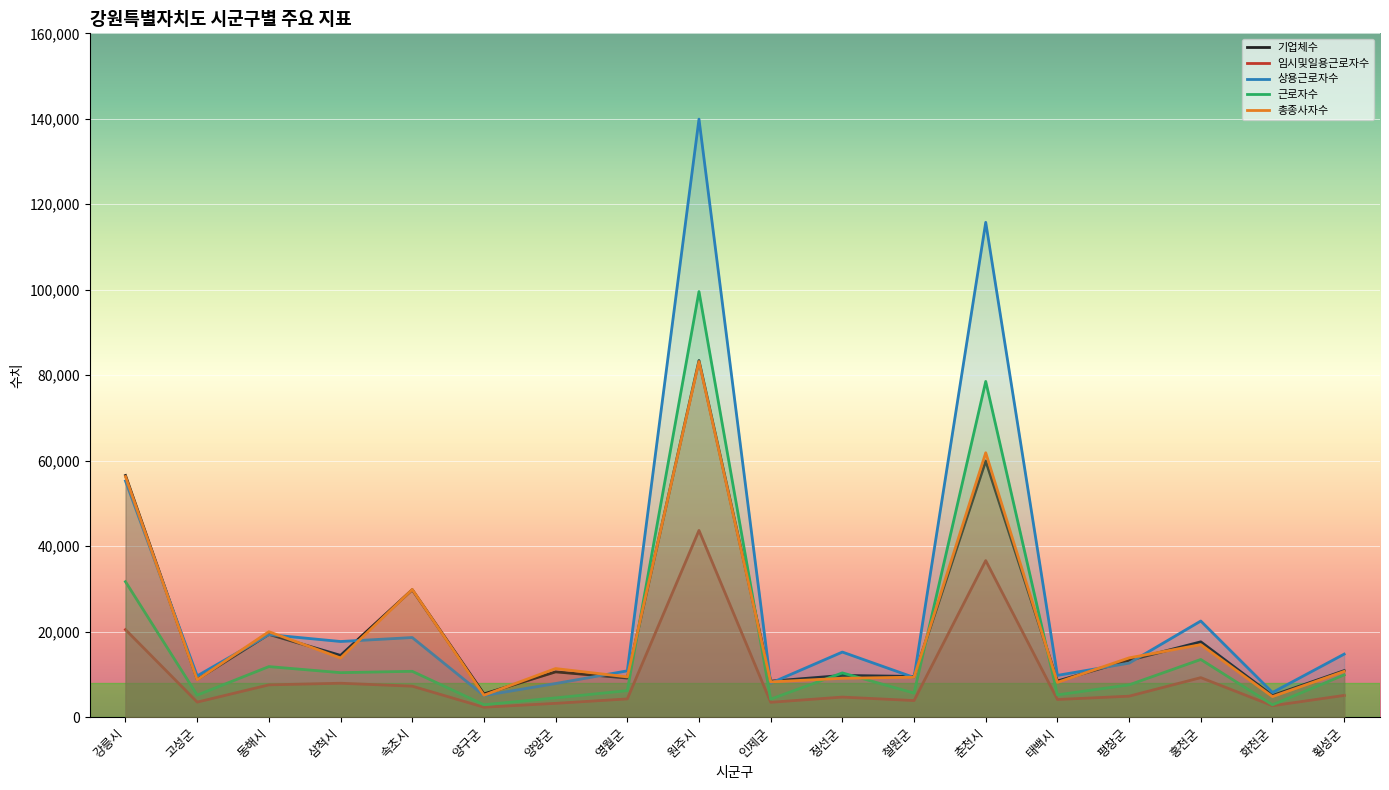

At which category is the sum across all series the highest?

원주시